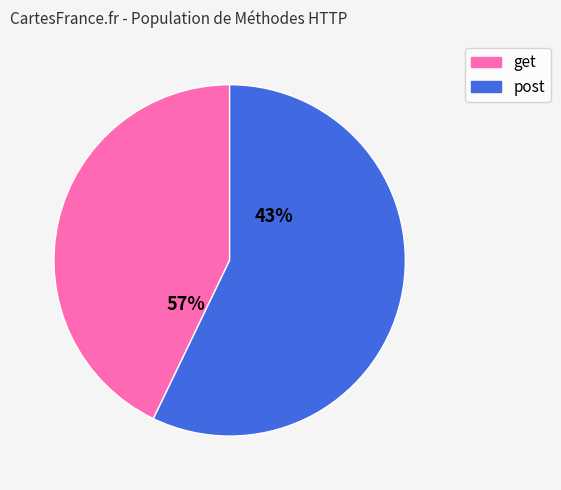

Which has a higher value, get or post?

post